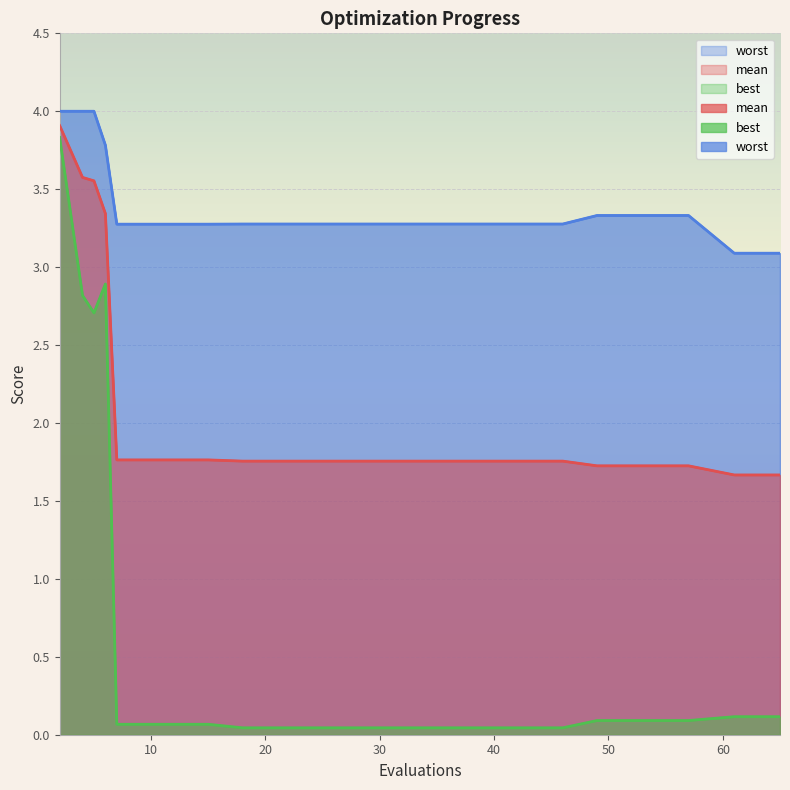

At how many categories does at least one series exceed 1?

20